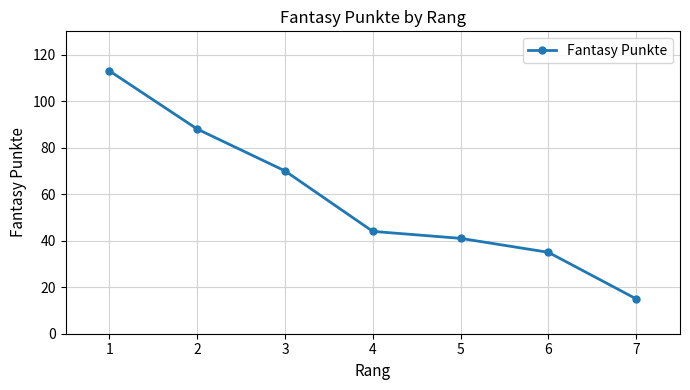

What is the value of the 1st point from the left?

113